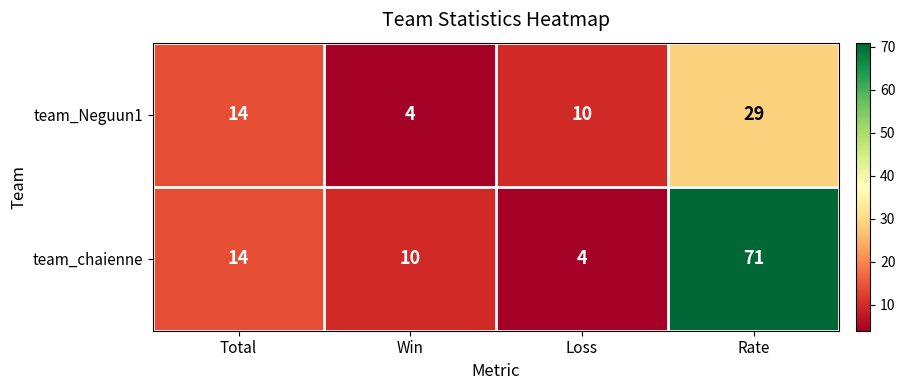

Which label corresponds to the largest value in the chart?

Rate